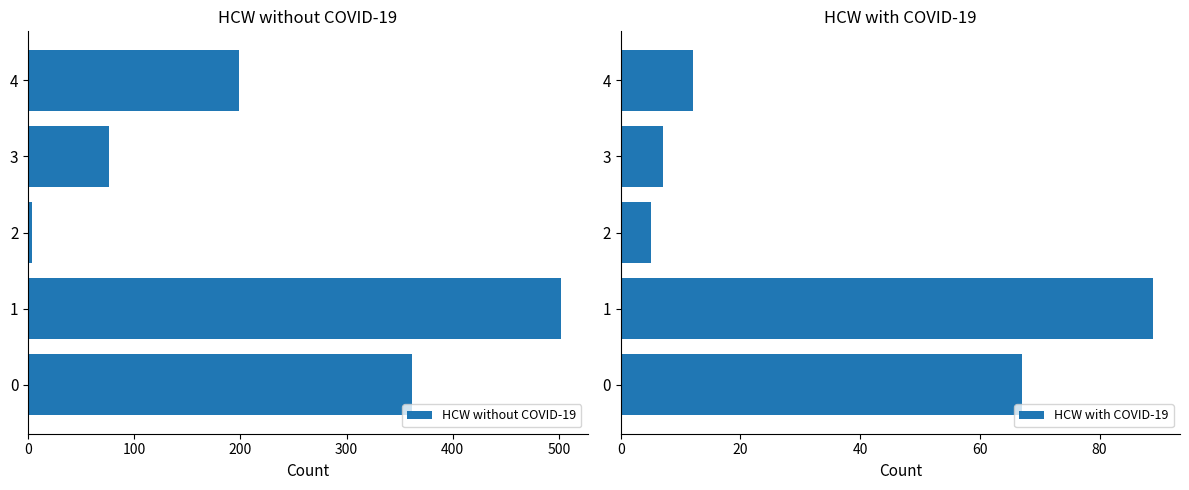

At how many categories does at least one series exceed 270?

2